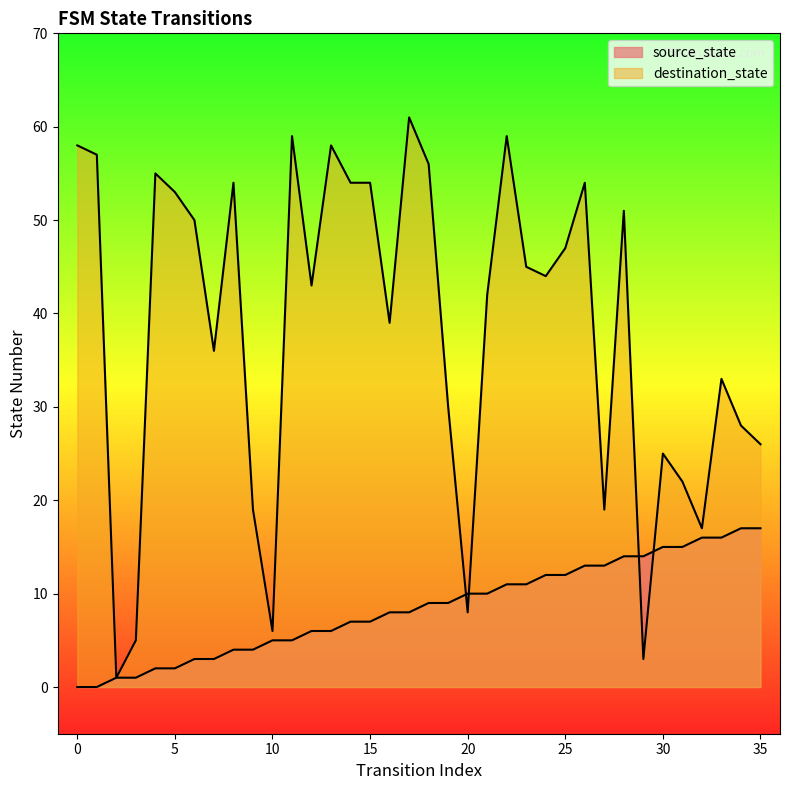

At 22, list the series in order from smallest to largest.

source_state, destination_state